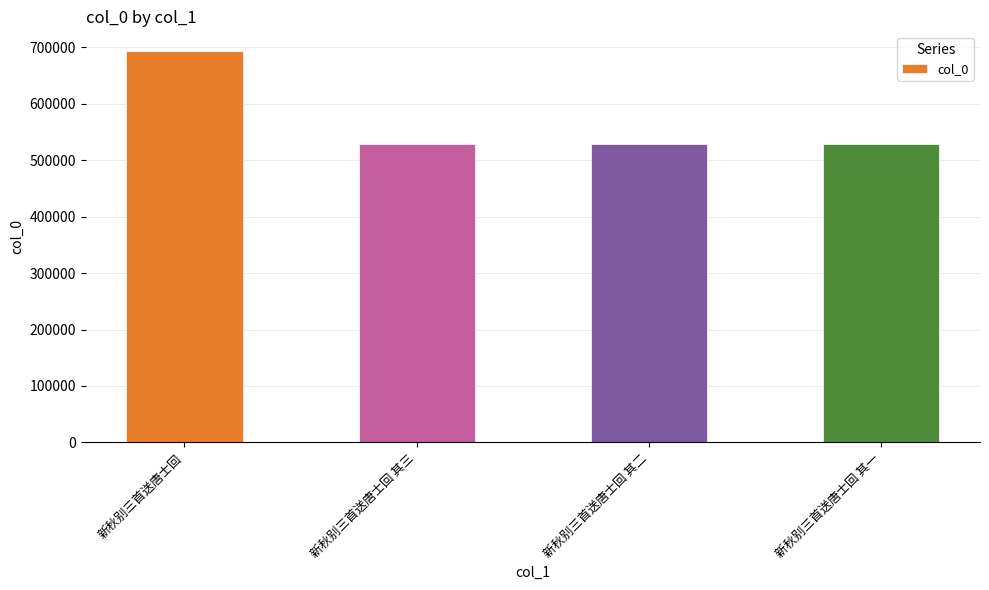

Approximately how many times larger is the value at 新秋别三首送唐士回 其二 compared to 新秋别三首送唐士回 其一?

1.0